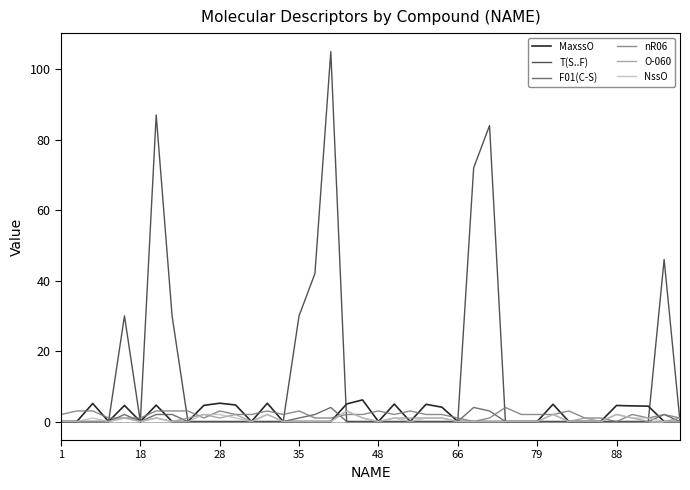

Which series has the largest total across all categories?

T(S..F)